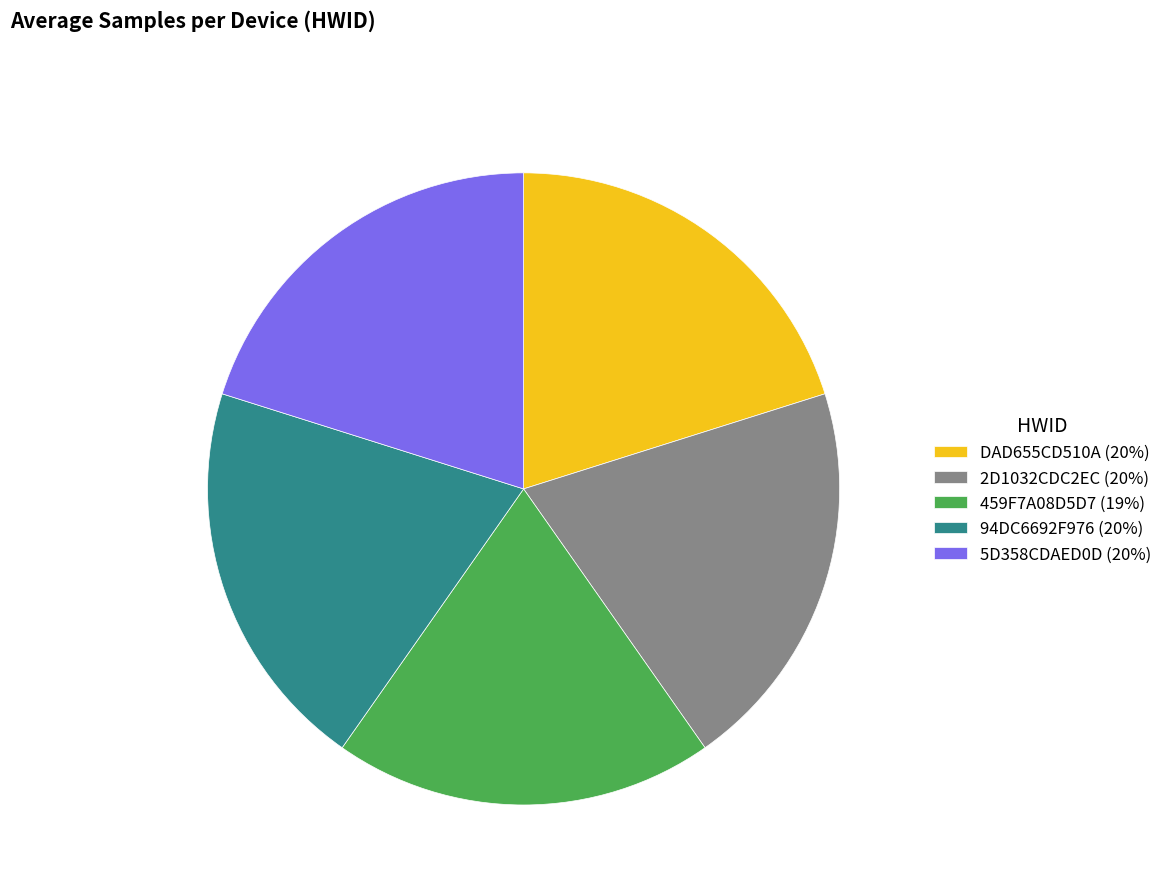

What is the smallest slice in the pie chart?

459F7A08D5D7